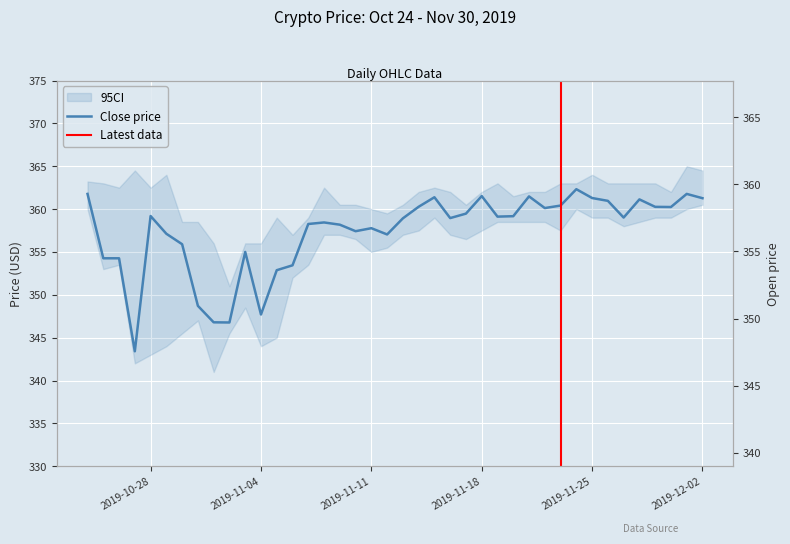

At which label does open first exceed 359?

1571875200